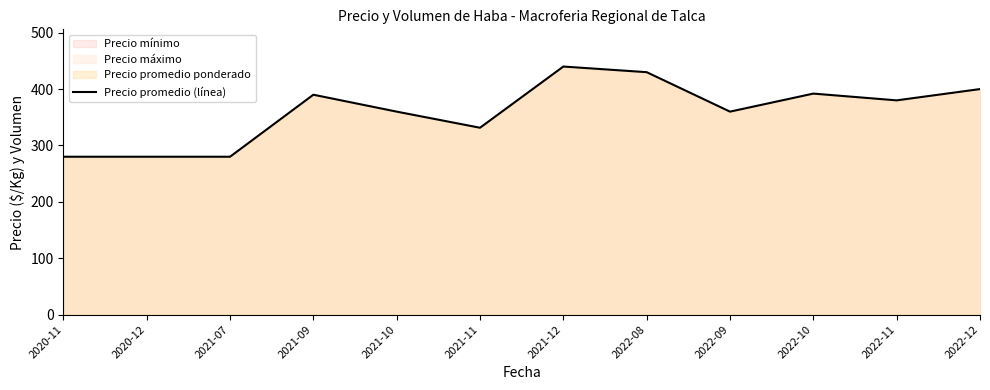

Rank the categories by value from highest to lowest.

2021-12, 2022-08, 2022-12, 2022-10, 2021-09, 2022-11, 2021-10, 2022-09, 2021-11, 2020-11, 2020-12, 2021-07